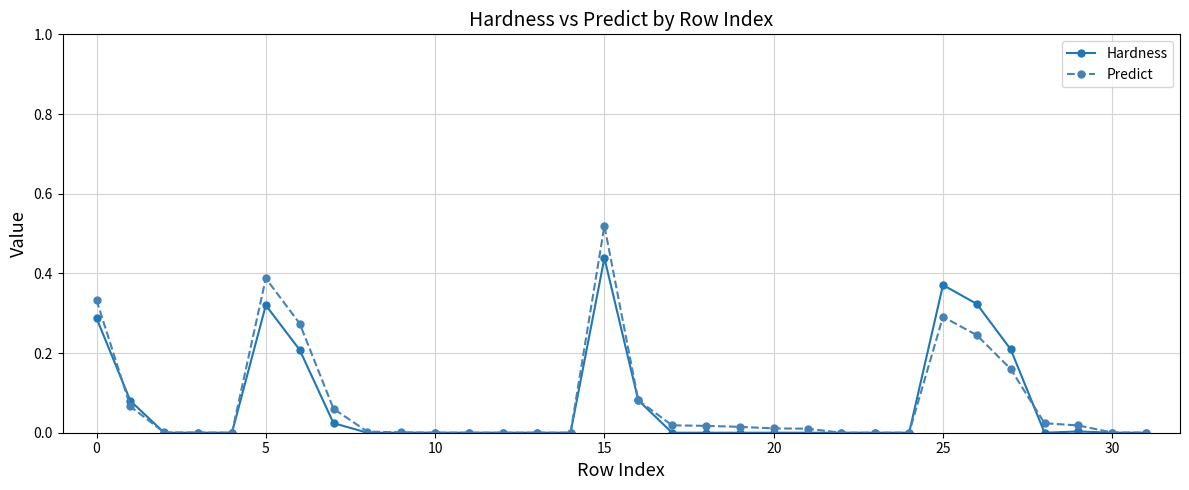

List the series in order of their peak value, lowest first.

Hardness, Predict